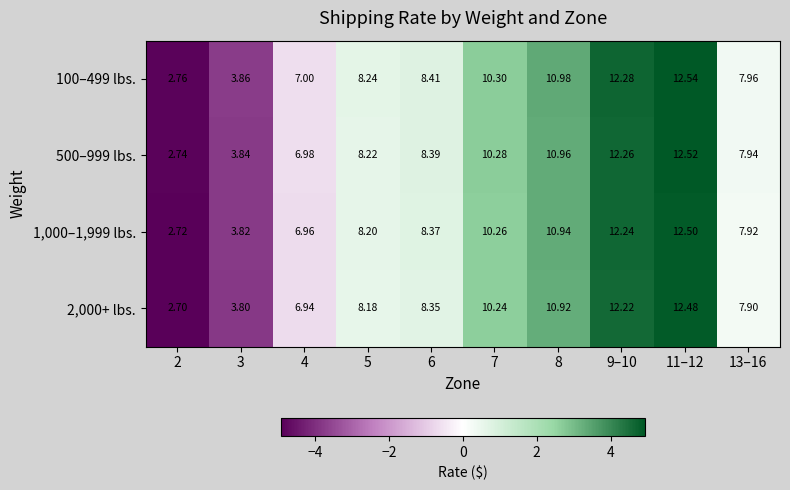

Rank the series at 11–12 from highest to lowest value.

100–499 lbs., 500–999 lbs., 1,000–1,999 lbs., 2,000+ lbs.